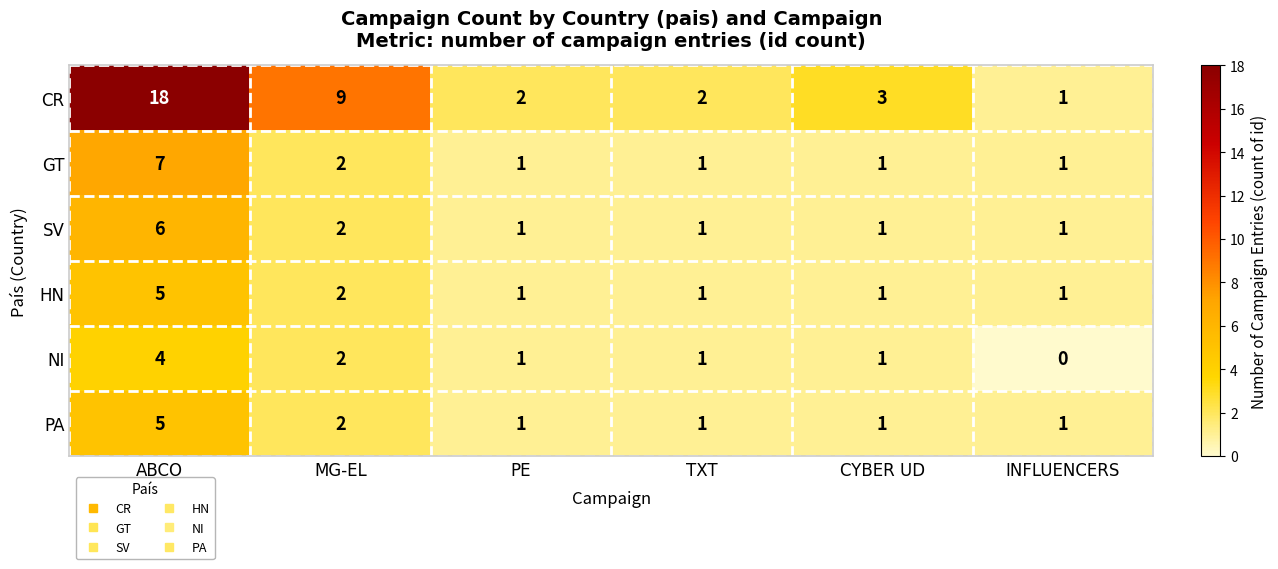

What is the difference between the highest and lowest values at ABCO?

14